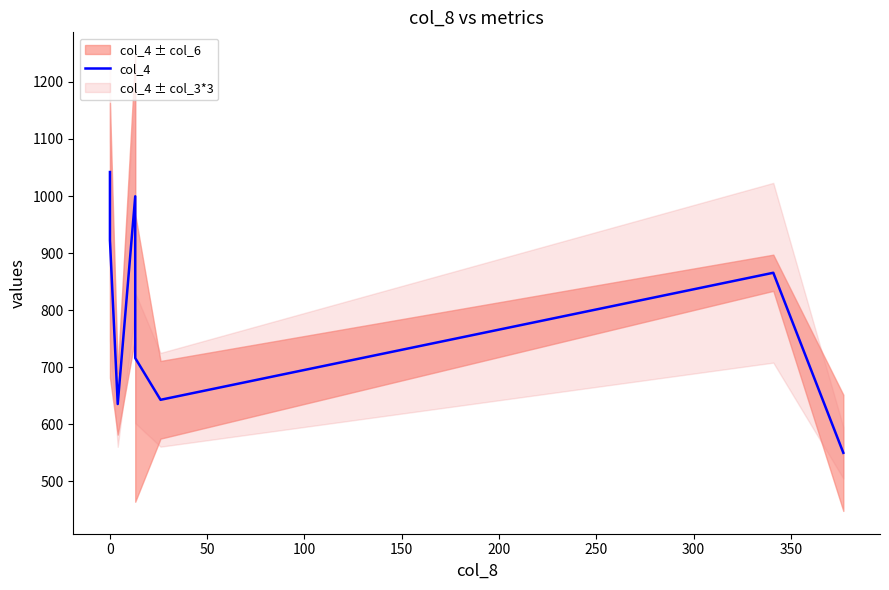

How many data points does each series have?

8